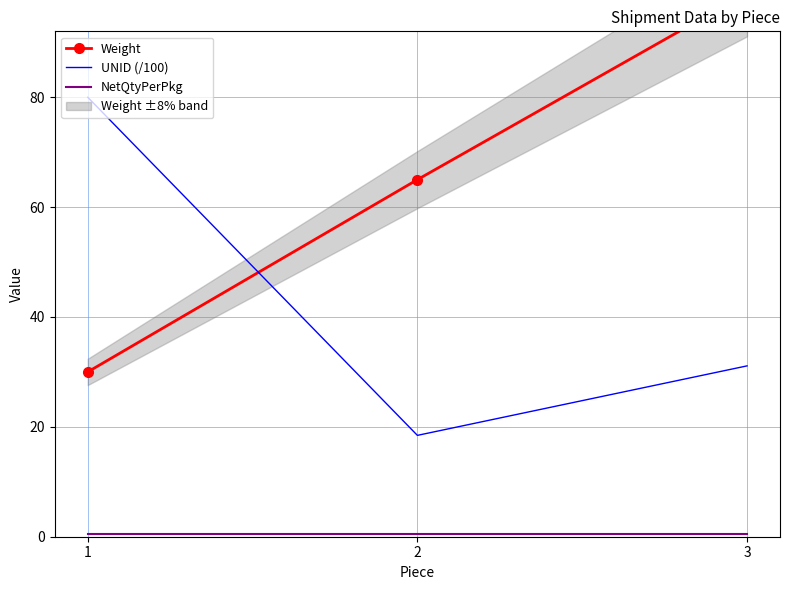

Which has a higher value, 3 or 2?

3